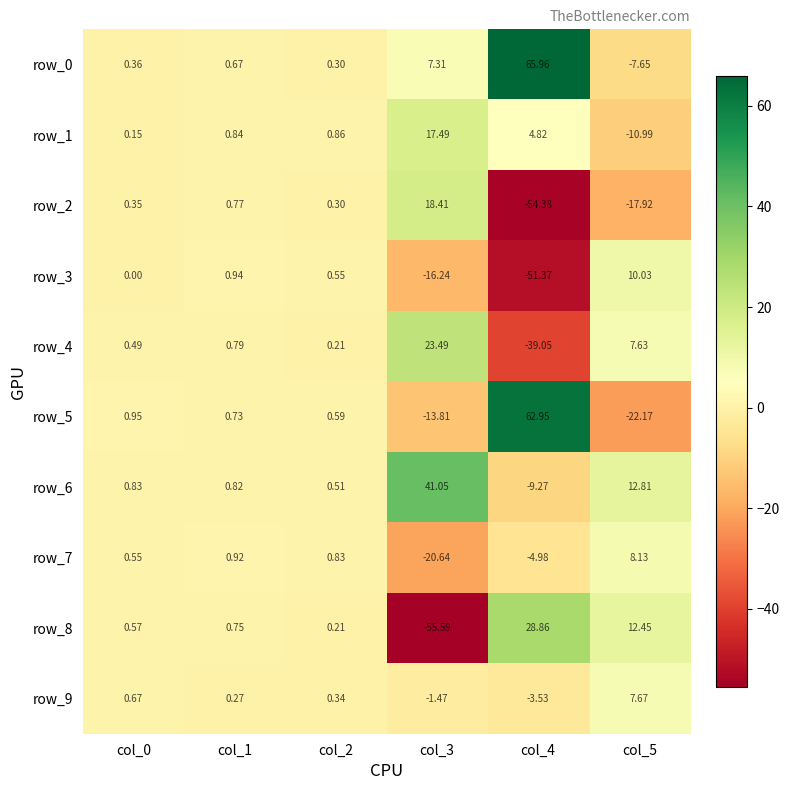

What is the difference between the highest and lowest values at col_5?

35.0